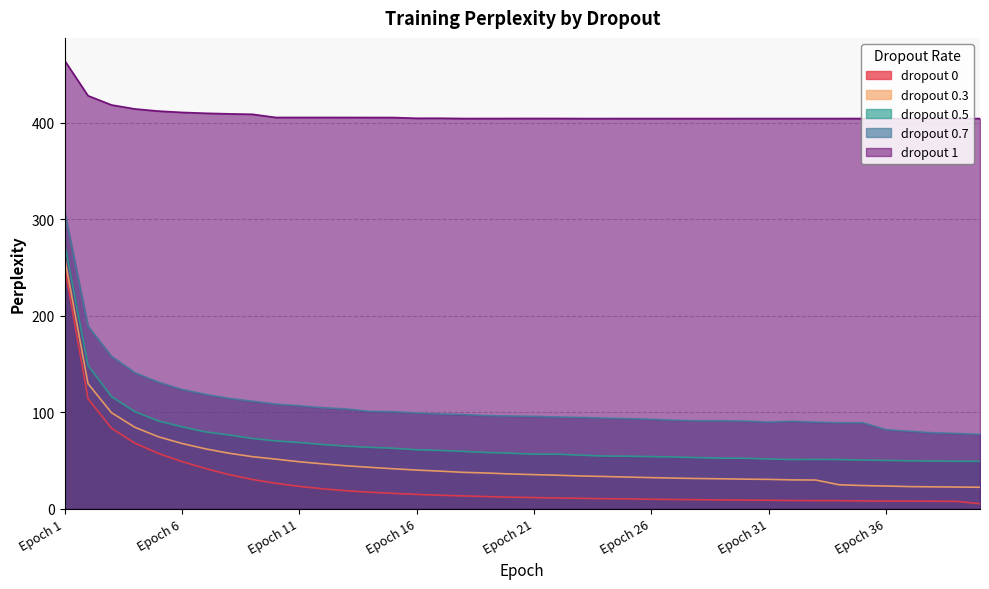

What is the total value across all series at Epoch 28?

589.5